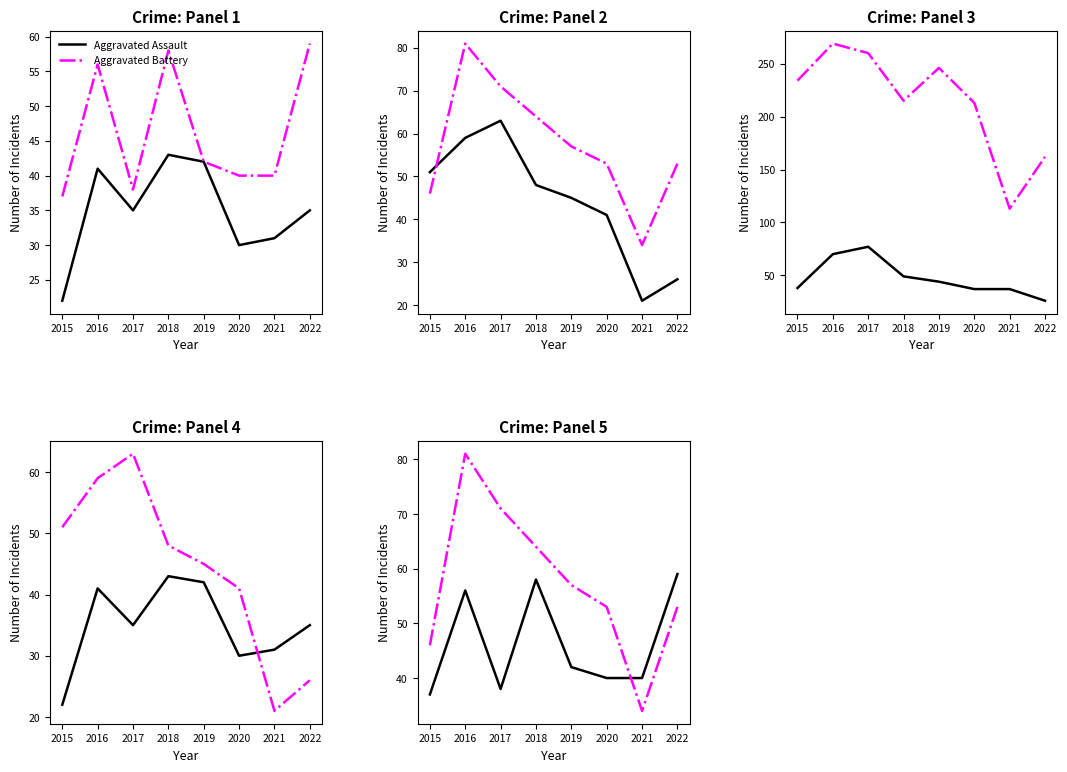

Between which two adjacent categories do Aggravated Battery and Motor Vehicle Theft first intersect?

2020 and 2021